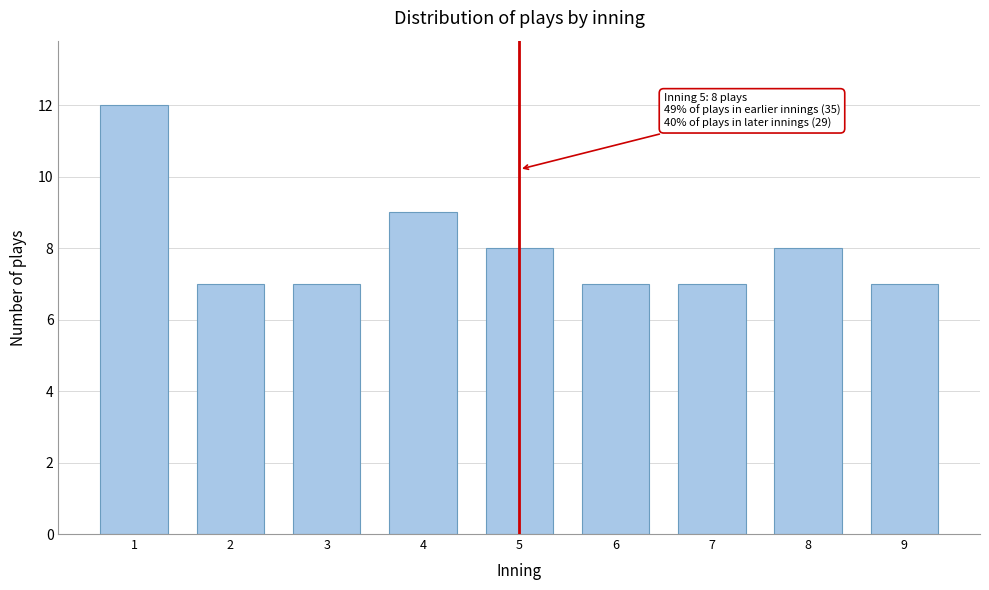

Reading left to right, list all the values displayed in this chart.

1=12	2=7	3=7	4=9	5=8	6=7	7=7	8=8	9=7